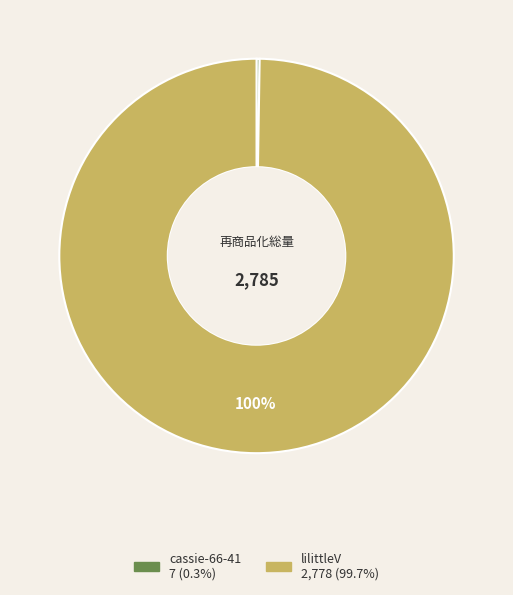

True or false: lilittleV accounts for 100% of the total.

True